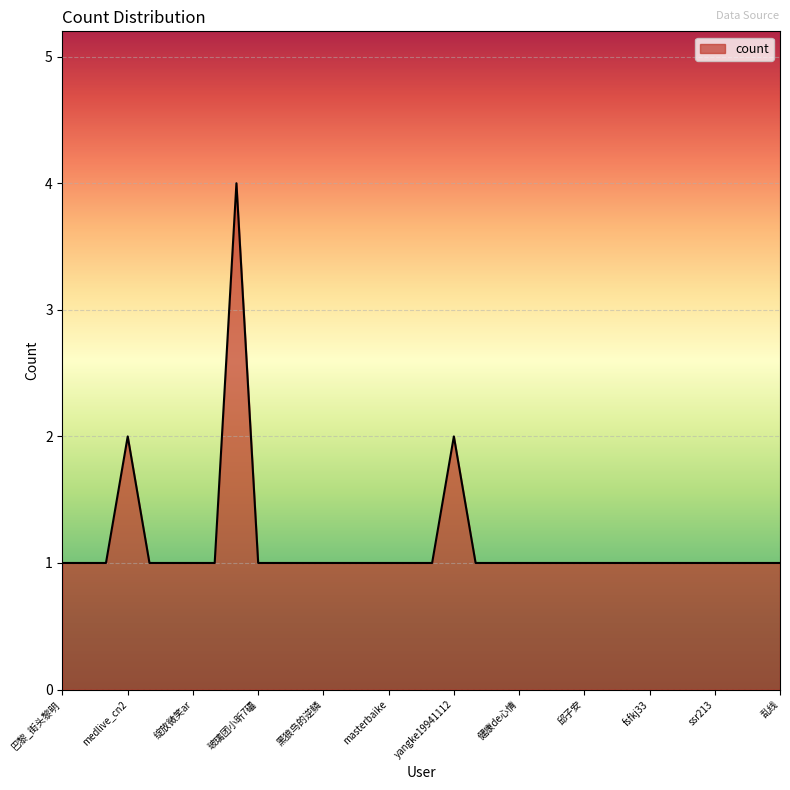

What is the difference between the maximum and minimum values?

3